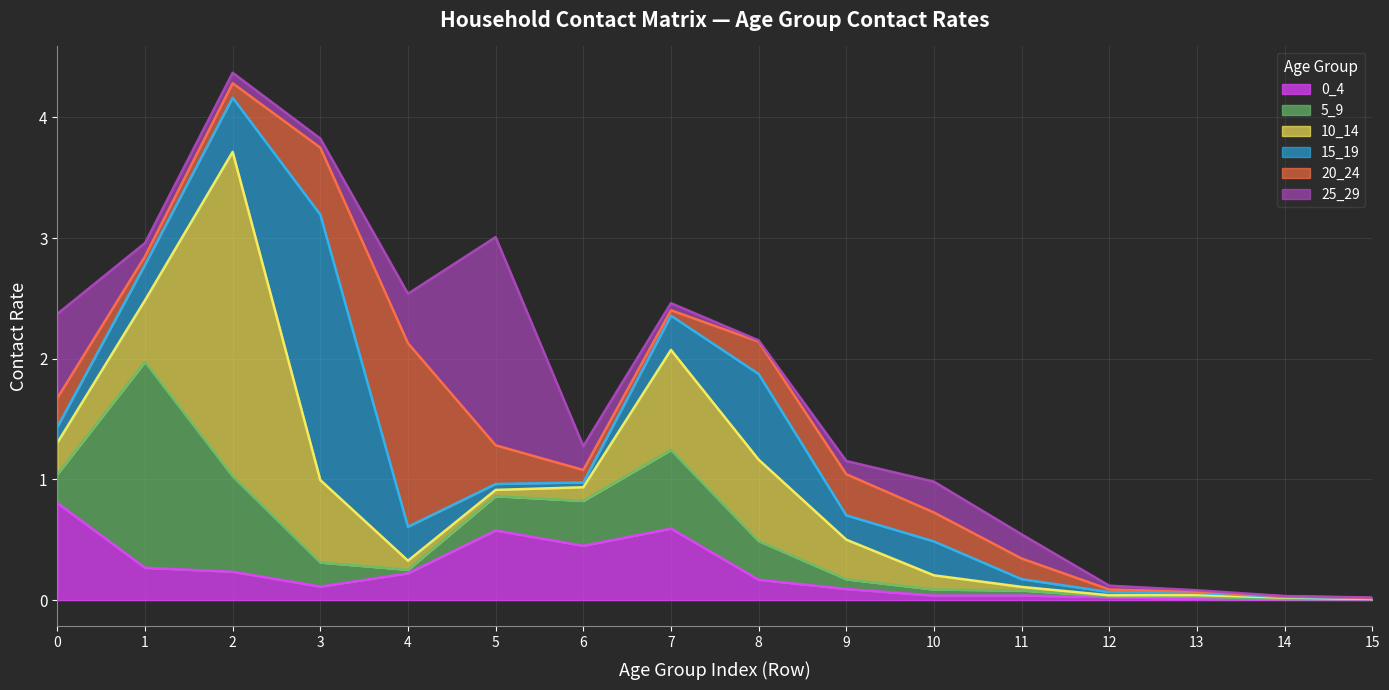

At which label is 15_19 closest to 1?

8